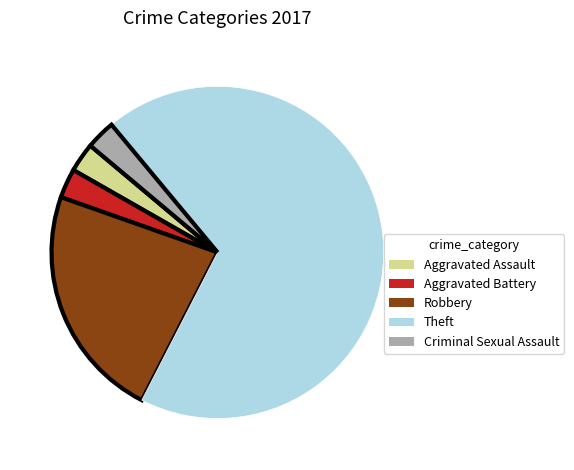

Is there a majority slice in this chart?

Yes